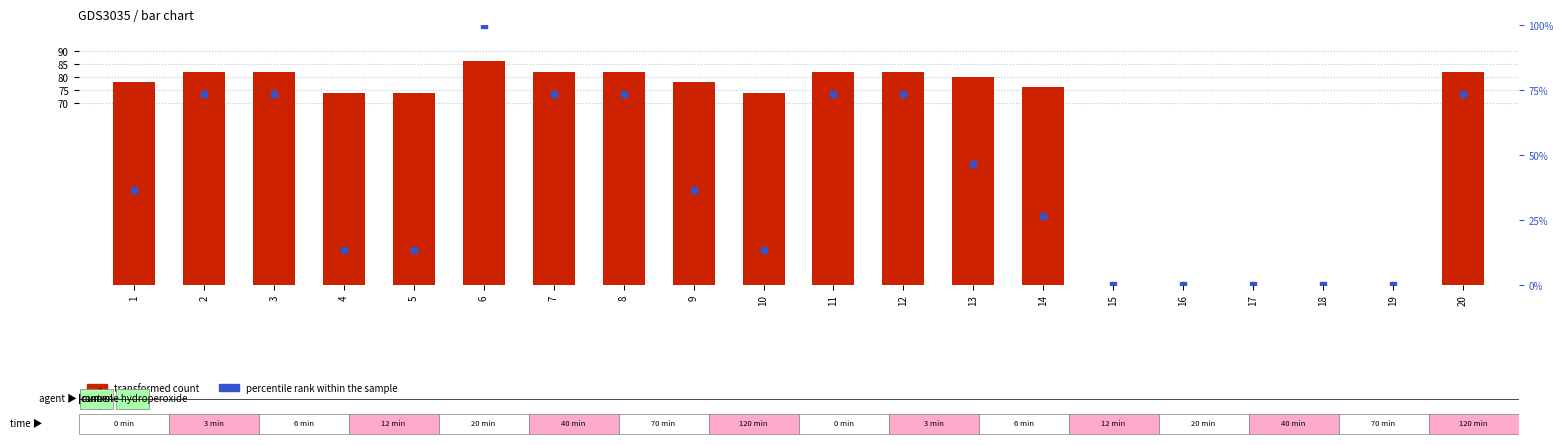

Which series has the largest total across all categories?

transformed count